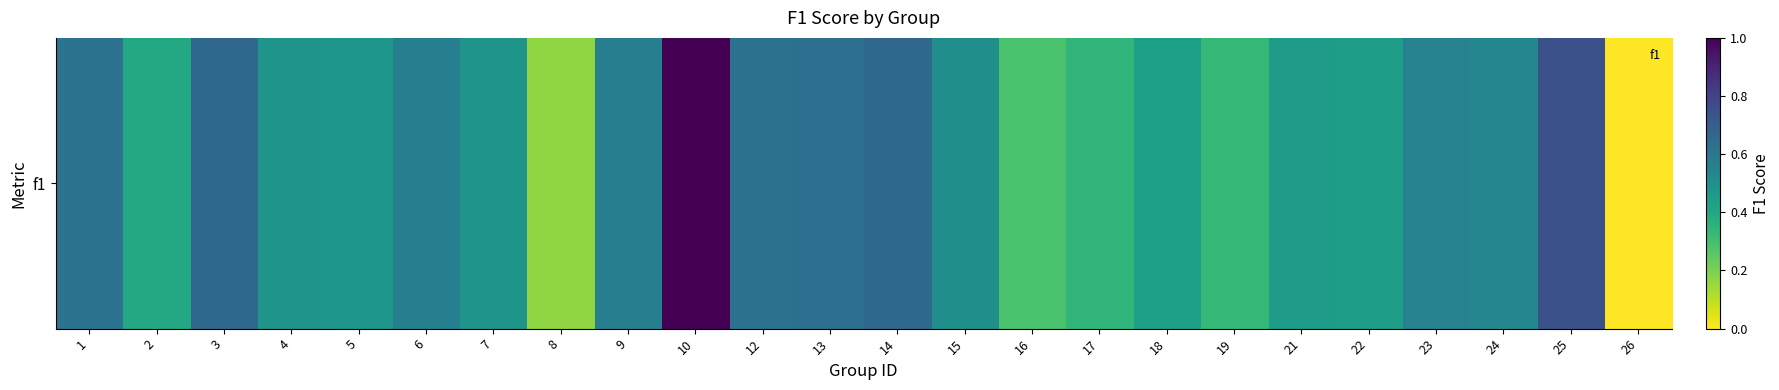

Between 13 and 8, which is larger?

13